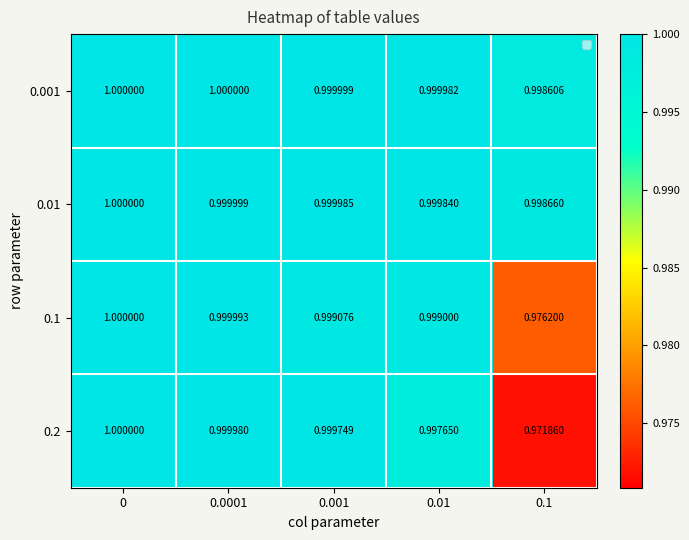

Is the value of 0.001 at 0.1 greater than the value of 0.1 at 0.001?

No